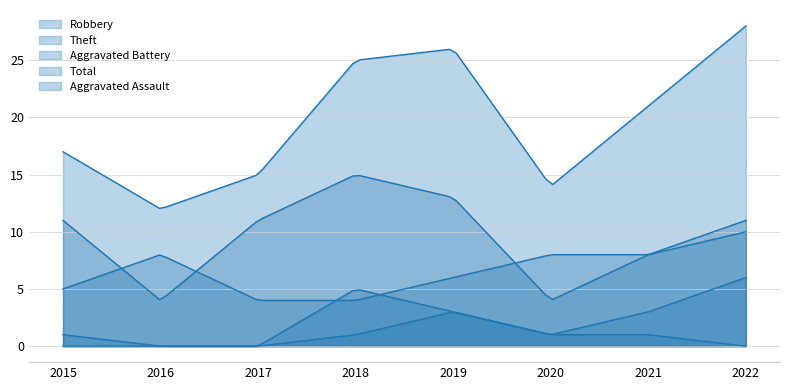

Does the chart display data point markers on the line(s)?

No